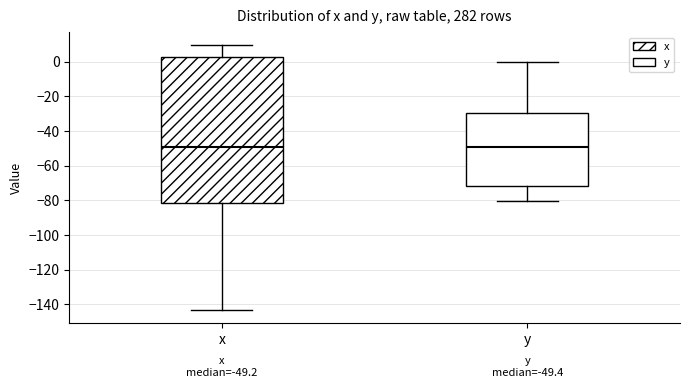

Comparing the boxes themselves (not the whiskers), which one is the tallest?

x